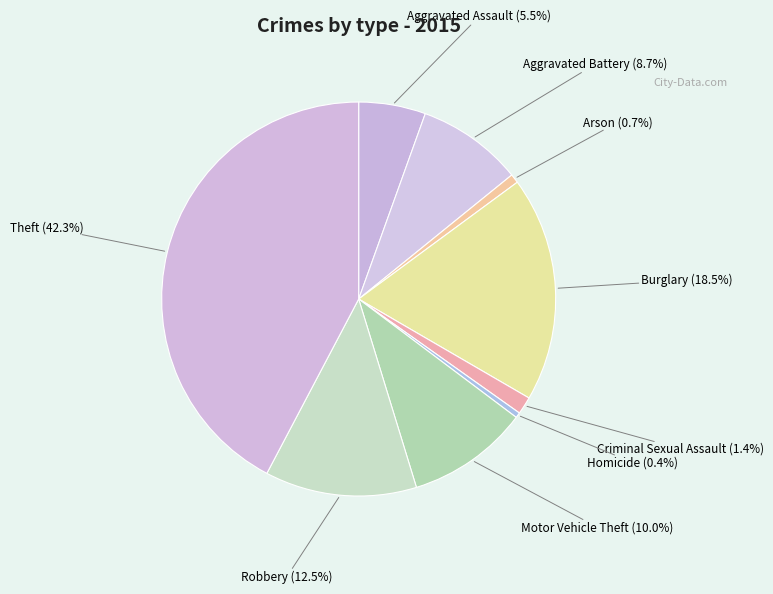

How many slices are in this pie chart?

9